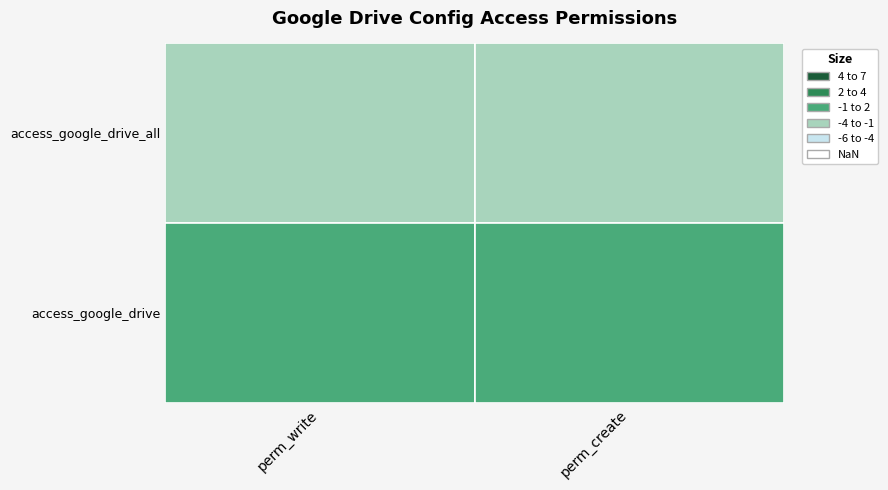

Which series has the largest total across all categories?

access_google_drive